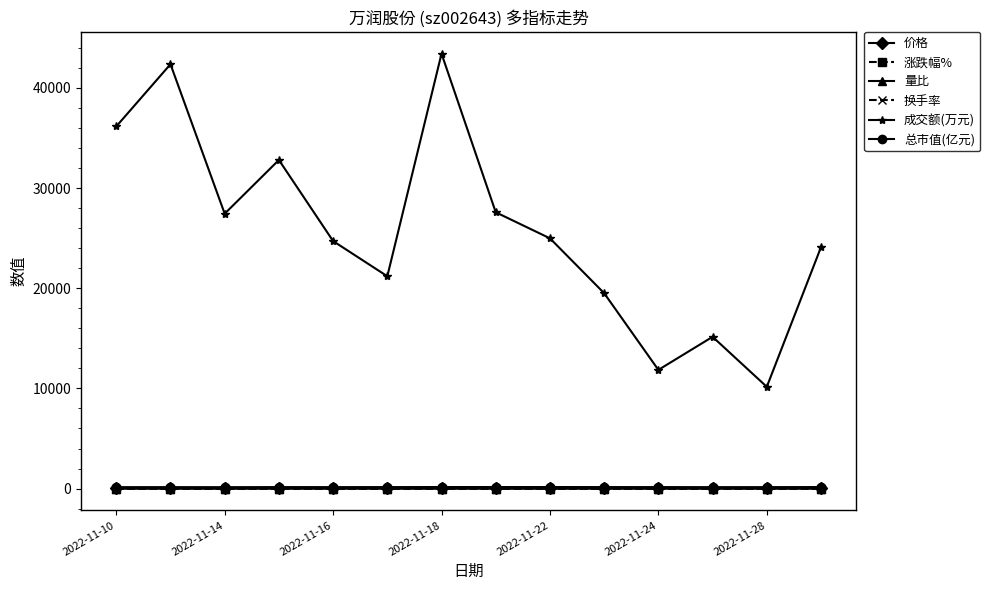

Which series has the widest spread of values?

成交额(万元)